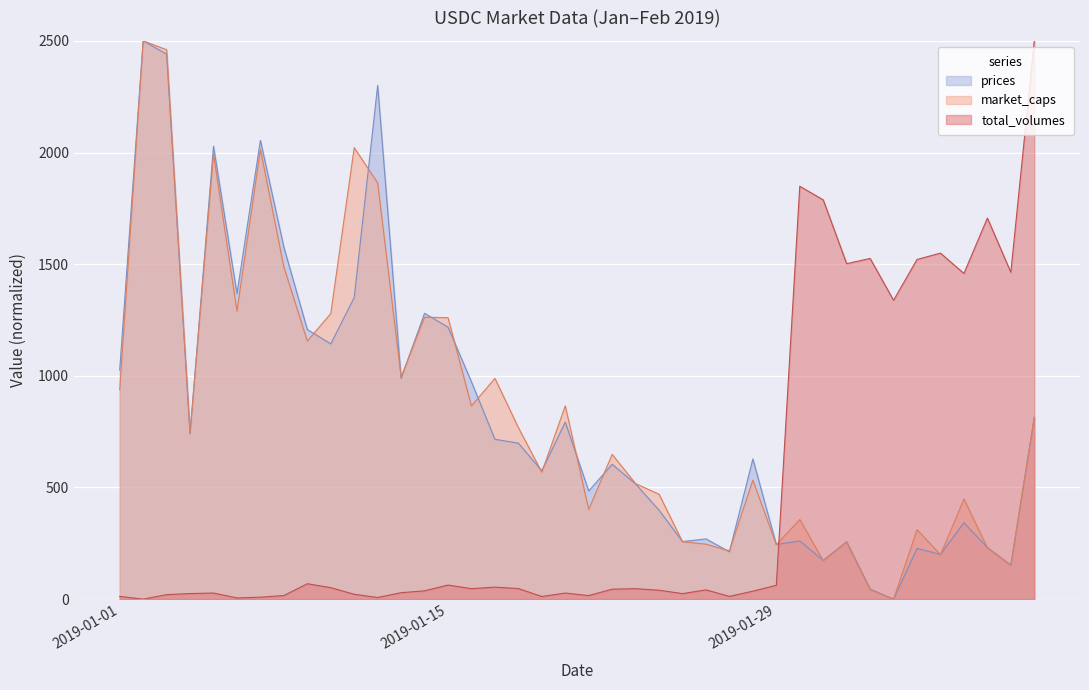

Reading left to right, list all the values displayed in this chart.

prices: 2019-01-01=1026.2	2019-01-02=2500.0	2019-01-03=2440.6	2019-01-04=741.2	2019-01-05=2028.2	2019-01-06=1367.7	2019-01-07=2054.4	2019-01-08=1576.3	2019-01-09=1207.7	2019-01-10=1143.1	2019-01-11=1351.0	2019-01-12=2300.6	2019-01-13=988.7	2019-01-14=1280.0	2019-01-15=1218.1	2019-01-16=972.9	2019-01-17=715.8	2019-01-18=698.6	2019-01-19=575.0	2019-01-20=793.0	2019-01-21=484.4	2019-01-22=604.1	2019-01-23=515.8	2019-01-24=398.2	2019-01-25=257.9	2019-01-26=269.7	2019-01-27=212.0	2019-01-28=627.6	2019-01-29=244.7	2019-01-30=260.9	2019-01-31=173.7	2019-02-01=257.1	2019-02-02=45.2	2019-02-03=0.0	2019-02-04=227.0	2019-02-05=200.6	2019-02-06=342.4	2019-02-07=231.1	2019-02-08=152.9	2019-02-09=811.6
market_caps: 2019-01-01=936.7	2019-01-02=2500.0	2019-01-03=2460.4	2019-01-04=742.0	2019-01-05=1993.9	2019-01-06=1289.8	2019-01-07=2014.2	2019-01-08=1487.7	2019-01-09=1155.8	2019-01-10=1278.9	2019-01-11=2022.0	2019-01-12=1863.8	2019-01-13=994.6	2019-01-14=1262.4	2019-01-15=1260.6	2019-01-16=865.0	2019-01-17=988.9	2019-01-18=768.3	2019-01-19=568.3	2019-01-20=865.4	2019-01-21=402.0	2019-01-22=648.1	2019-01-23=517.2	2019-01-24=469.9	2019-01-25=256.8	2019-01-26=246.4	2019-01-27=216.0	2019-01-28=533.0	2019-01-29=243.5	2019-01-30=356.8	2019-01-31=171.9	2019-02-01=256.0	2019-02-02=42.1	2019-02-03=0.0	2019-02-04=311.4	2019-02-05=199.0	2019-02-06=448.7	2019-02-07=229.8	2019-02-08=150.8	2019-02-09=815.8
total_volumes: 2019-01-01=12.3	2019-01-02=0.0	2019-01-03=20.2	2019-01-04=25.0	2019-01-05=27.3	2019-01-06=5.4	2019-01-07=8.8	2019-01-08=16.1	2019-01-09=69.0	2019-01-10=51.6	2019-01-11=21.7	2019-01-12=7.4	2019-01-13=28.9	2019-01-14=37.3	2019-01-15=63.1	2019-01-16=46.9	2019-01-17=53.8	2019-01-18=47.5	2019-01-19=11.8	2019-01-20=27.3	2019-01-21=16.0	2019-01-22=44.7	2019-01-23=46.9	2019-01-24=40.0	2019-01-25=24.8	2019-01-26=41.5	2019-01-27=12.4	2019-01-28=35.8	2019-01-29=62.2	2019-01-30=1848.9	2019-01-31=1788.0	2019-02-01=1502.4	2019-02-02=1525.6	2019-02-03=1338.3	2019-02-04=1521.2	2019-02-05=1549.5	2019-02-06=1458.4	2019-02-07=1706.6	2019-02-08=1463.8	2019-02-09=2500.0